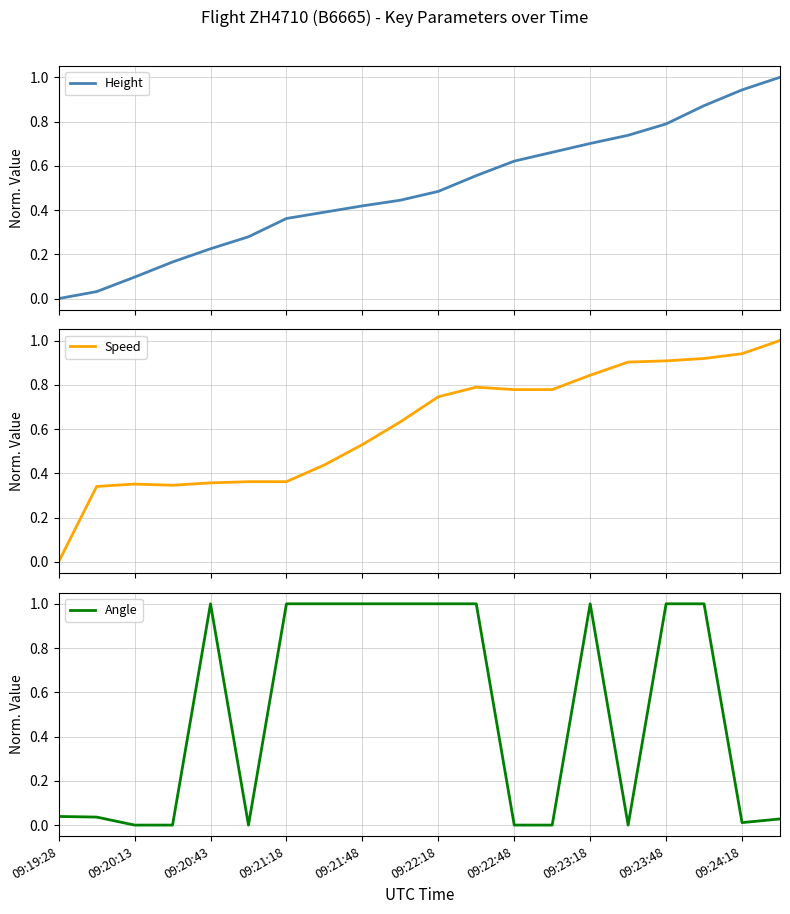

Which category has the highest value in the Height series?

19